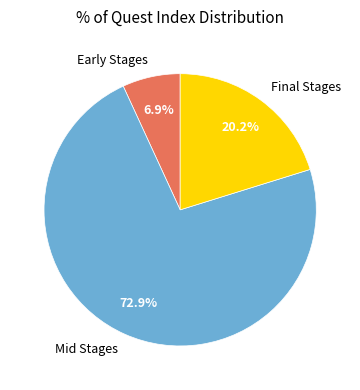

Which category has the biggest portion of the pie?

Mid Stages